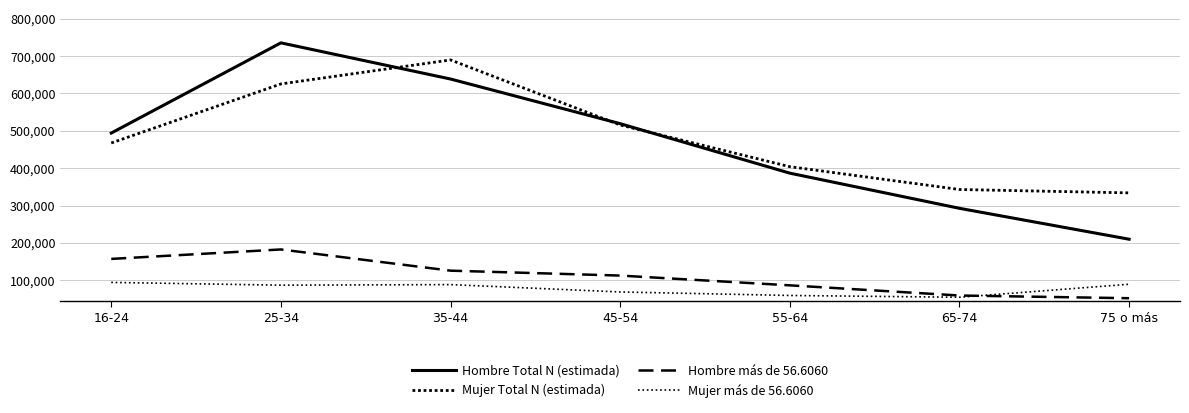

Does the chart display data point markers on the line(s)?

No